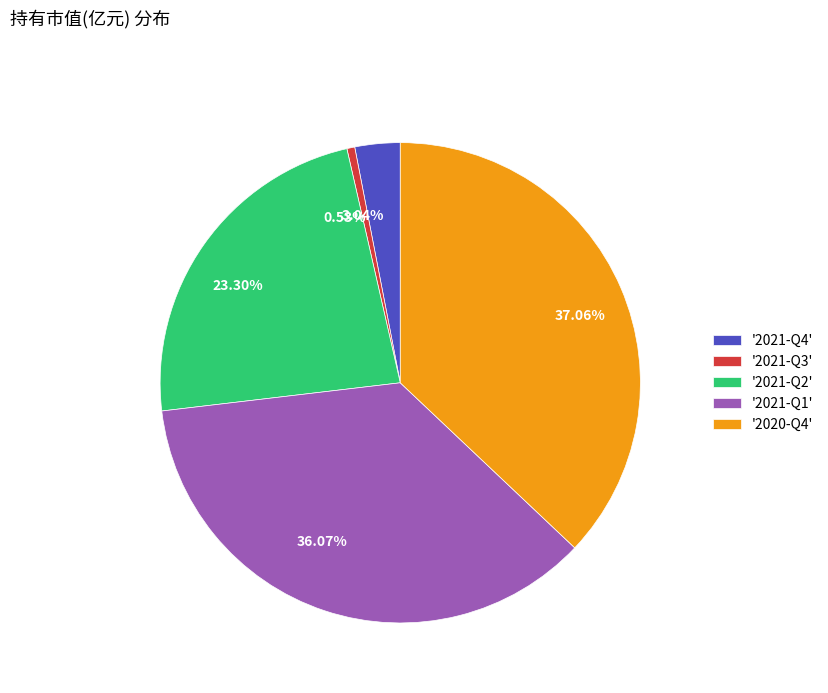

Does any single category account for the majority?

No